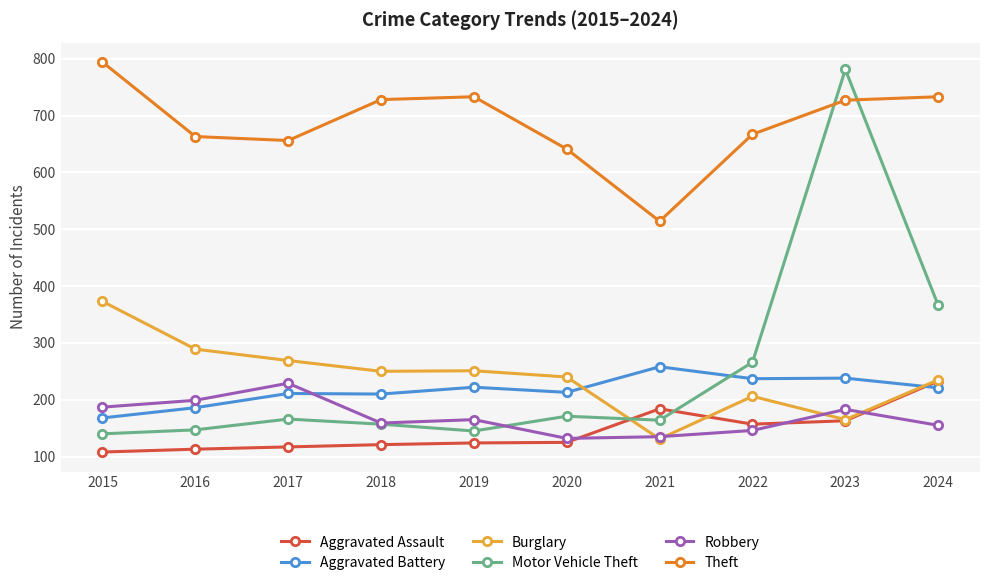

At which category is the sum across all series the highest?

2023